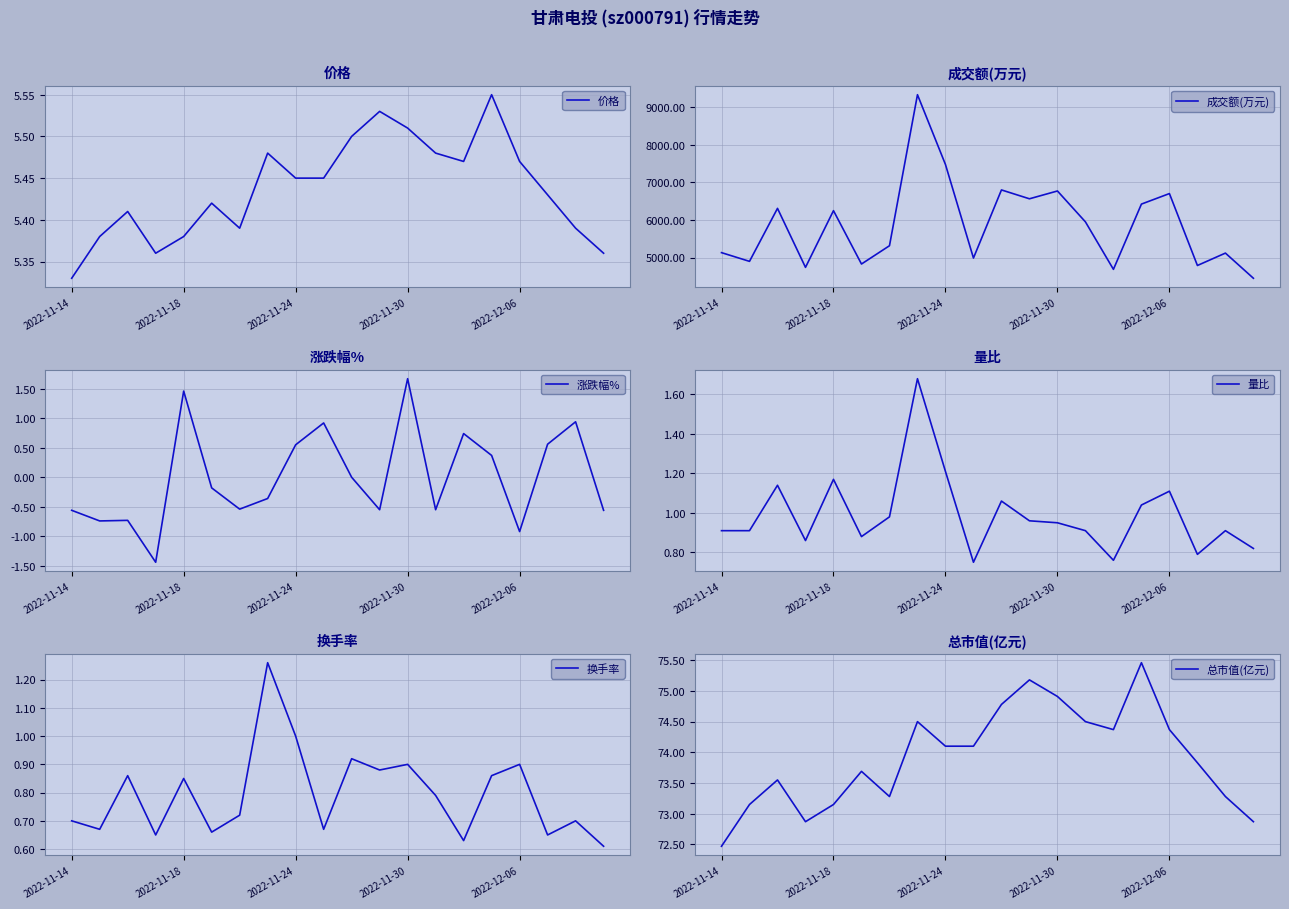

How many data points in 成交额(万元) are above 5949?

9